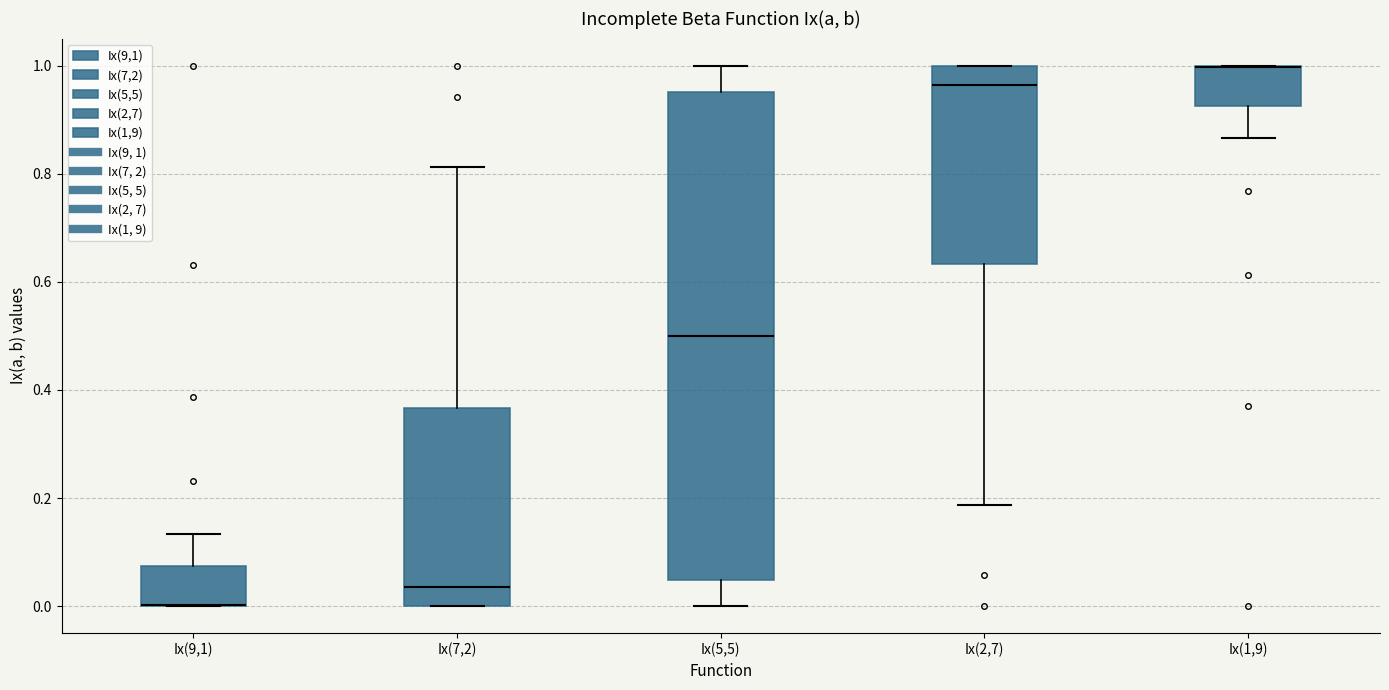

Reading left to right, transcribe this box plot: for each box, give where its median line is, the range the box spans, and where its two whiskers end, as read against the y-axis. The values are not printed on the chart, so give them approximately, as read against the axis.

Ix(9,1): median 0.00 (drawn on the box's lower edge), box 0.00 to 0.08, whiskers 0.00 to 0.14
Ix(7,2): median 0.04, box 0.00 to 0.36, whiskers 0.00 to 0.82
Ix(5,5): median 0.50, box 0.04 to 0.96, whiskers 0.00 to 1.00
Ix(2,7): median 0.96, box 0.64 to 1.00, whiskers 0.18 to 1.00
Ix(1,9): median 1.00 (drawn on the box's upper edge), box 0.92 to 1.00, whiskers 0.86 to 1.00